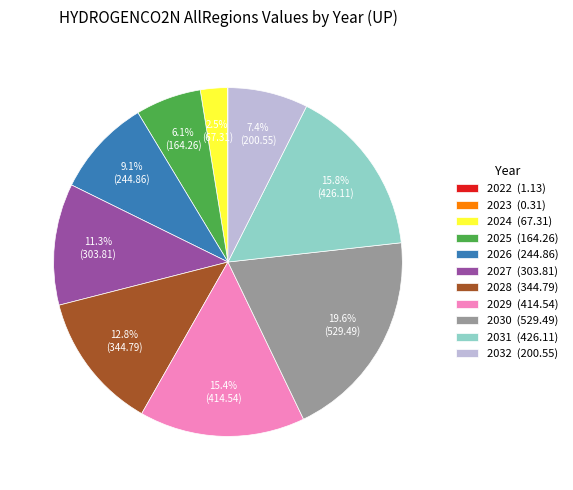

Combined, what portion of the pie is 2025 (164.26) and 2024 (67.31)?

8.6%